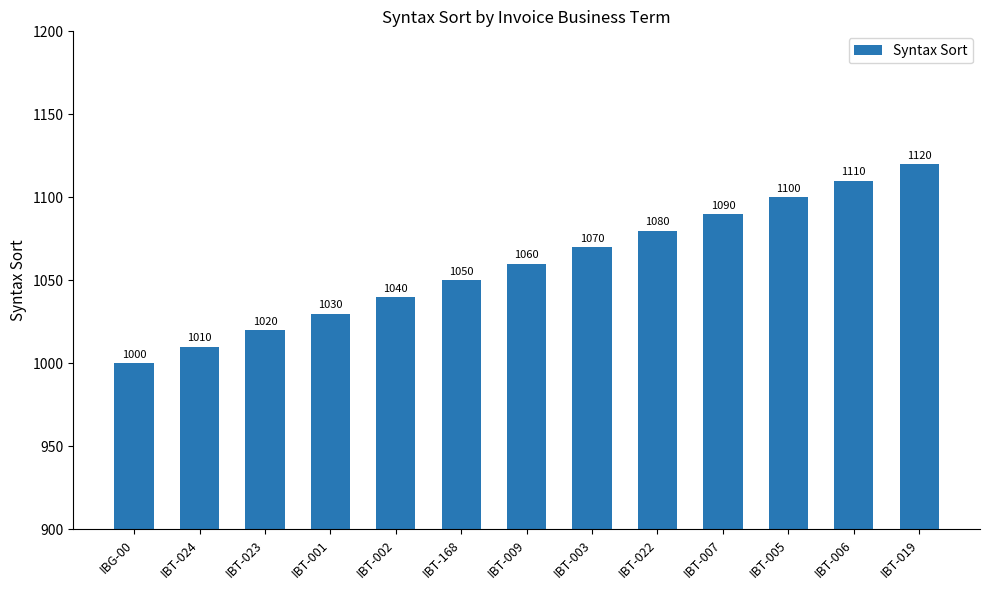

What is the sum of all values?

13780